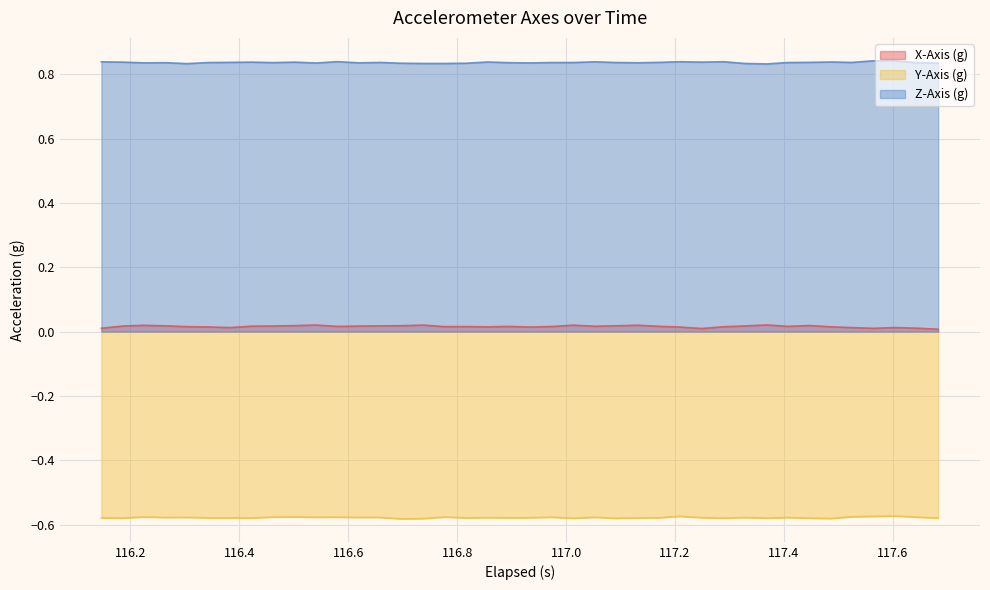

Which series has the largest total across all categories?

Z-Axis (g)